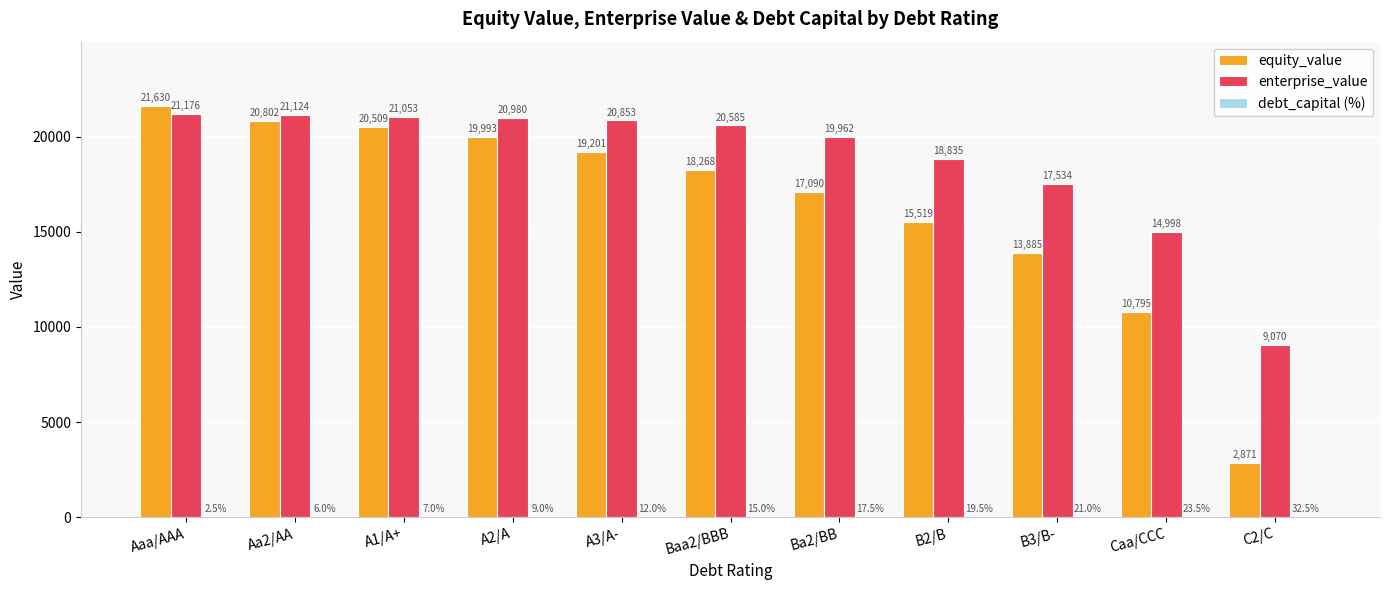

Between Aaa/AAA and A3/A-, which series saw the biggest shift?

equity_value